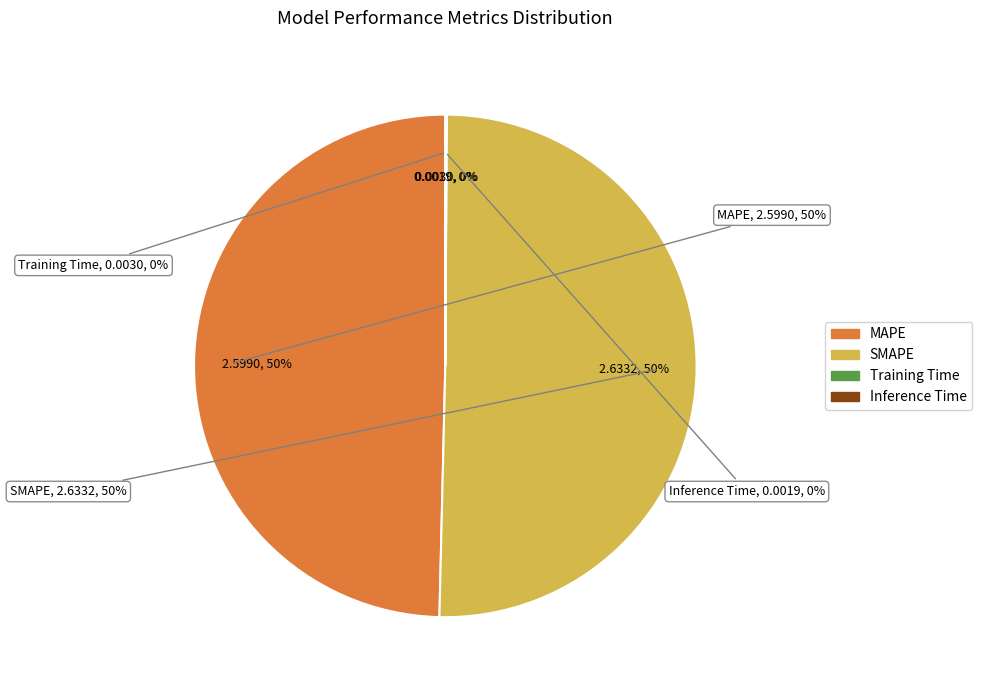

Combined, do SMAPE and MAPE account for over 50%?

Yes